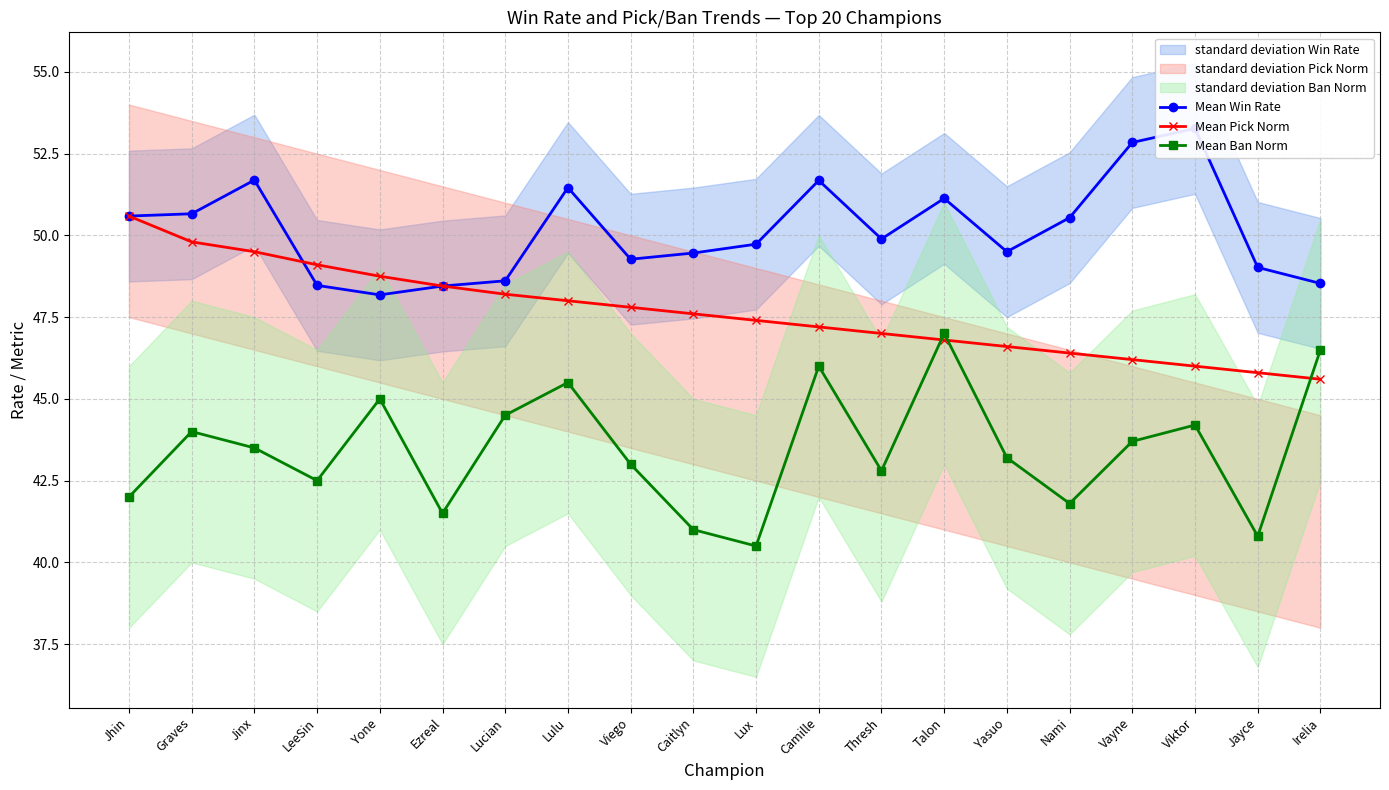

What is the label of the 4th point from the right?

Vayne